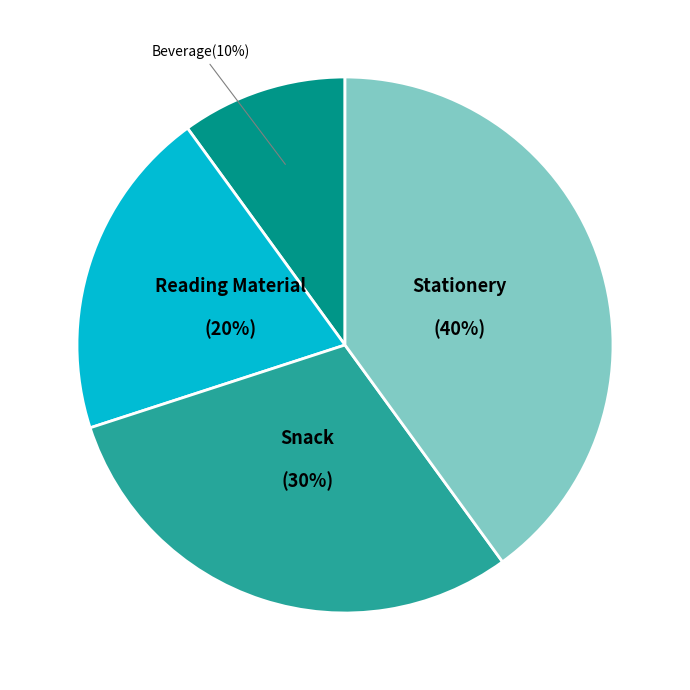

Approximately how many times larger is the value at Reading Material compared to Stationery?

0.5